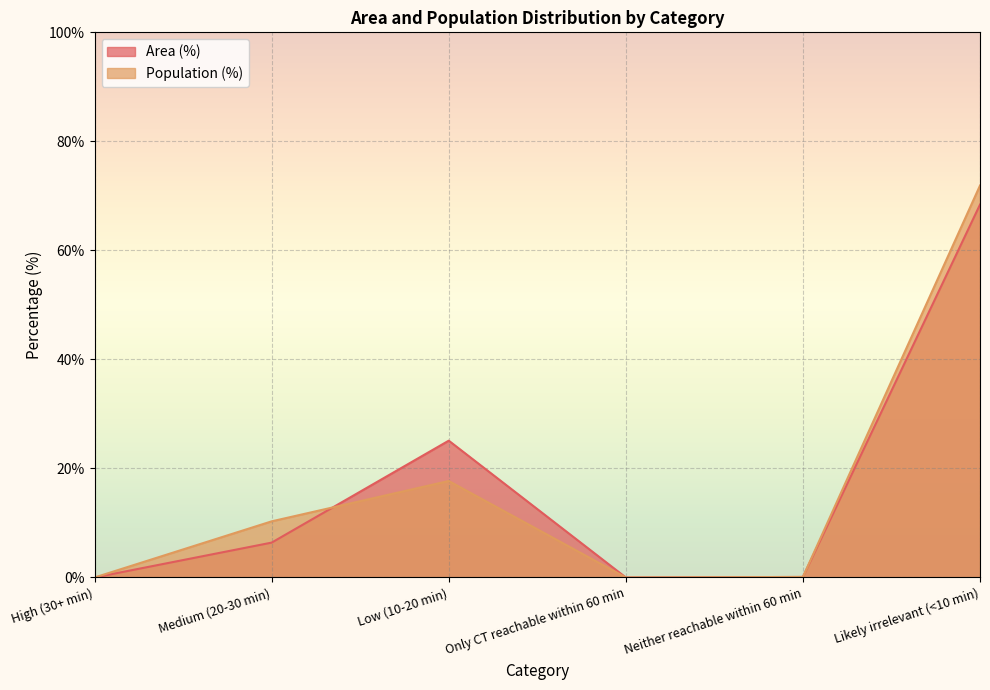

How many values in the Population (%) series exceed 10?

3